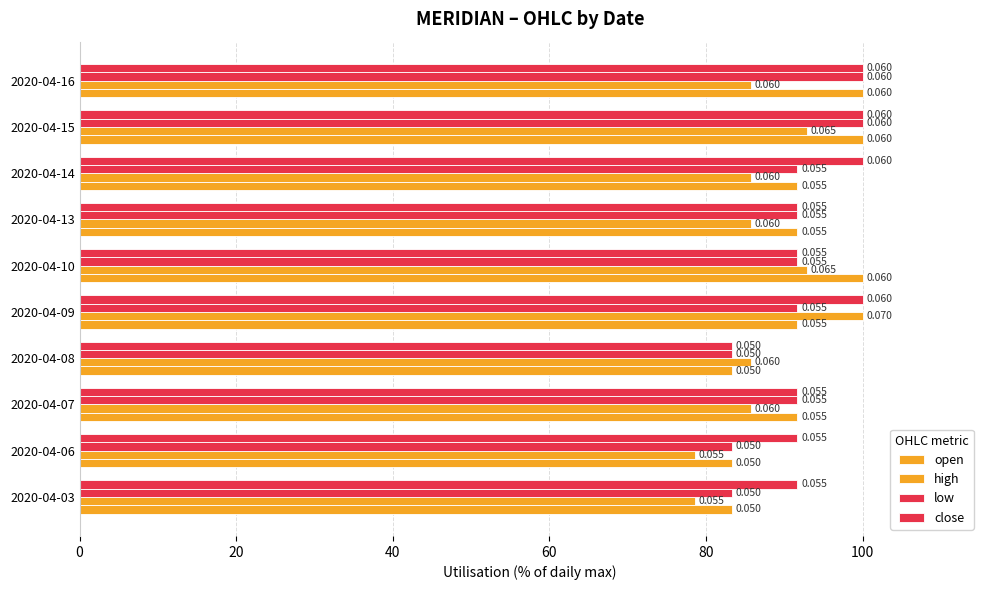

Are the bars horizontal?

Yes